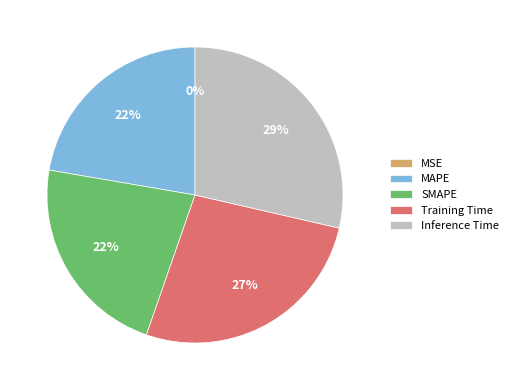

What percentage is the MAPE slice, to the nearest percent?

22%